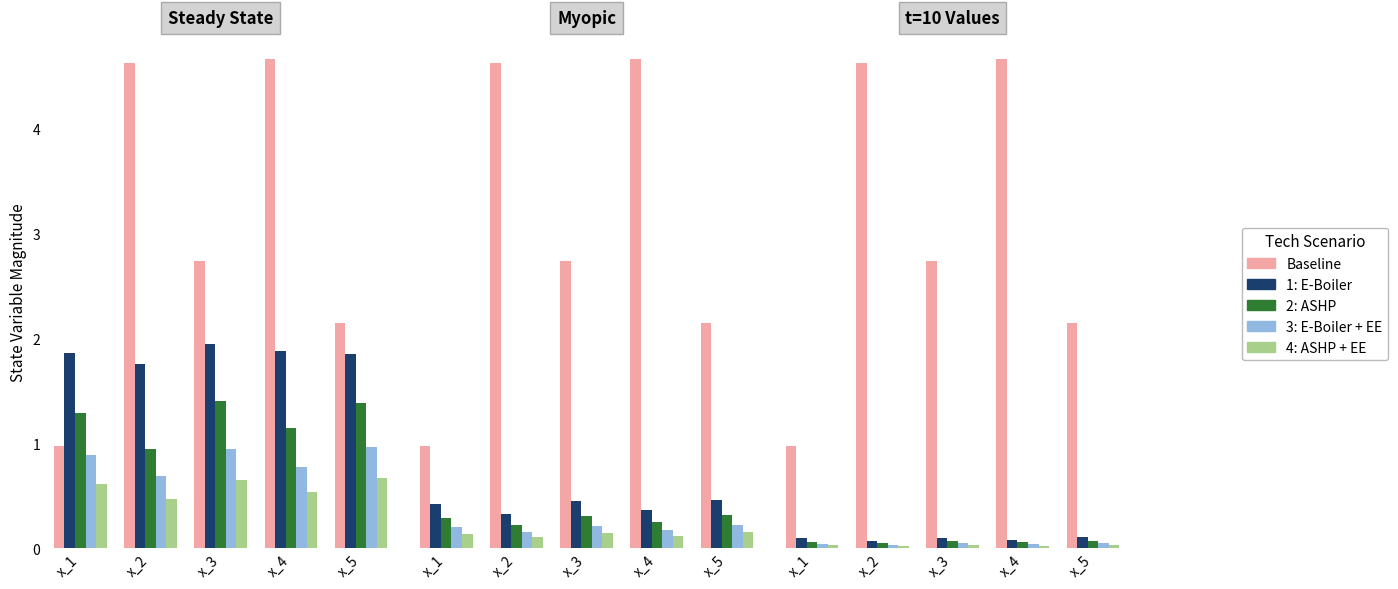

How many bars are there in each group?

5